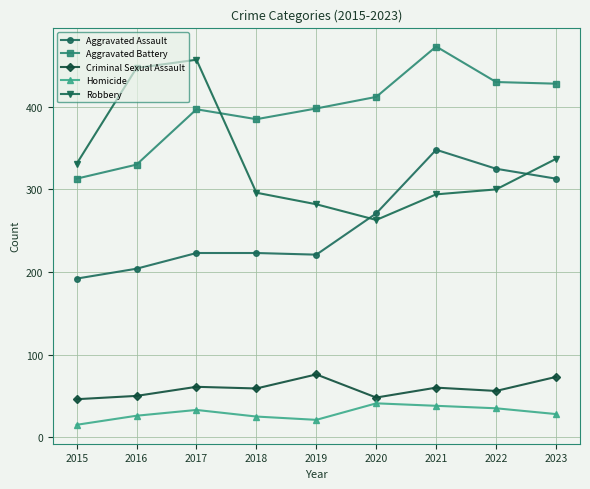

Rank the series at 2023 from highest to lowest value.

Aggravated Battery, Robbery, Aggravated Assault, Criminal Sexual Assault, Homicide